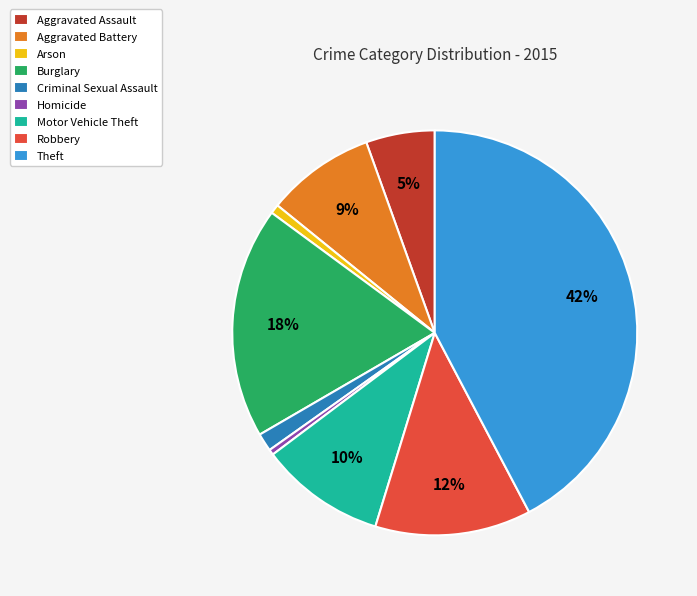

Is the sum of Motor Vehicle Theft and Aggravated Assault greater than half?

No